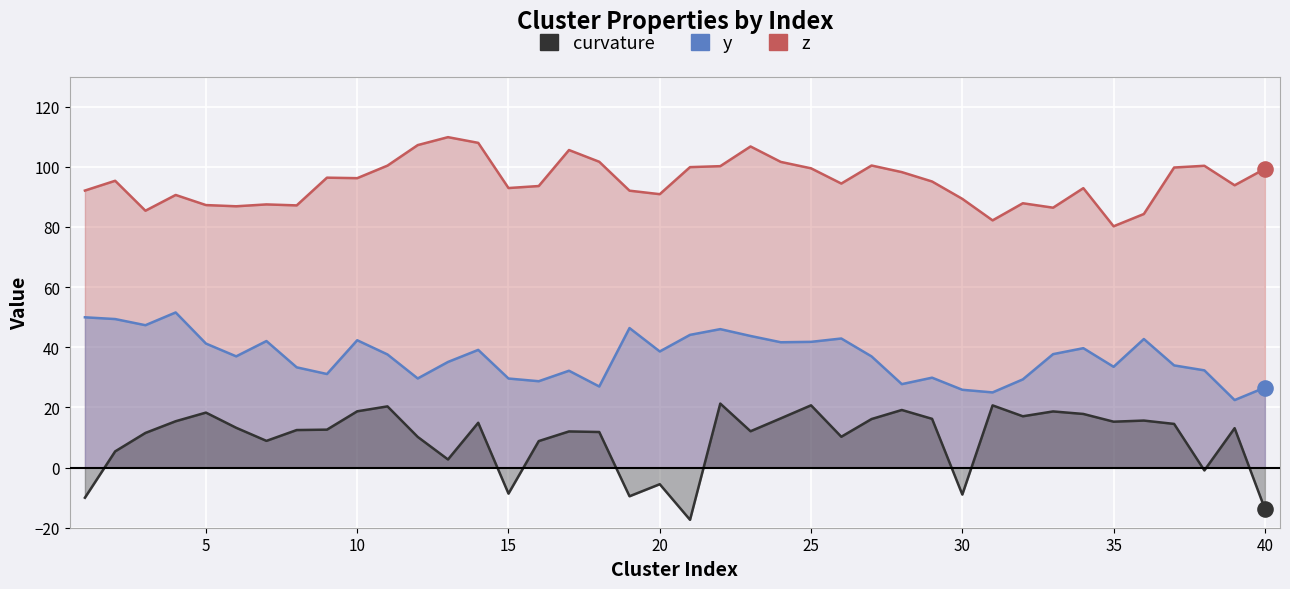

Which series contains the lowest Y value?

curvature